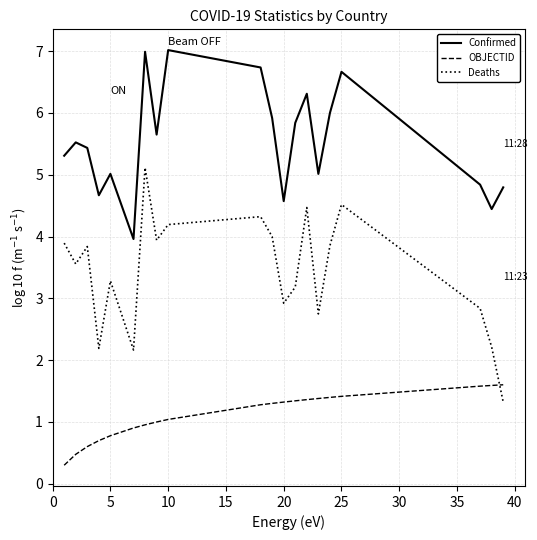

What is the maximum value for OBJECTID?

1.6